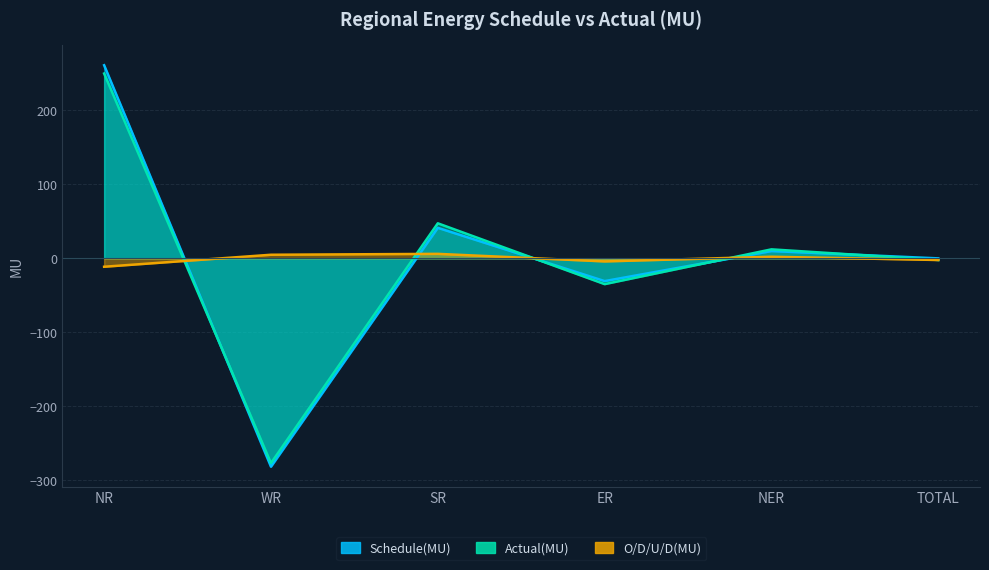

What is the label of the 5th point from the right?

WR